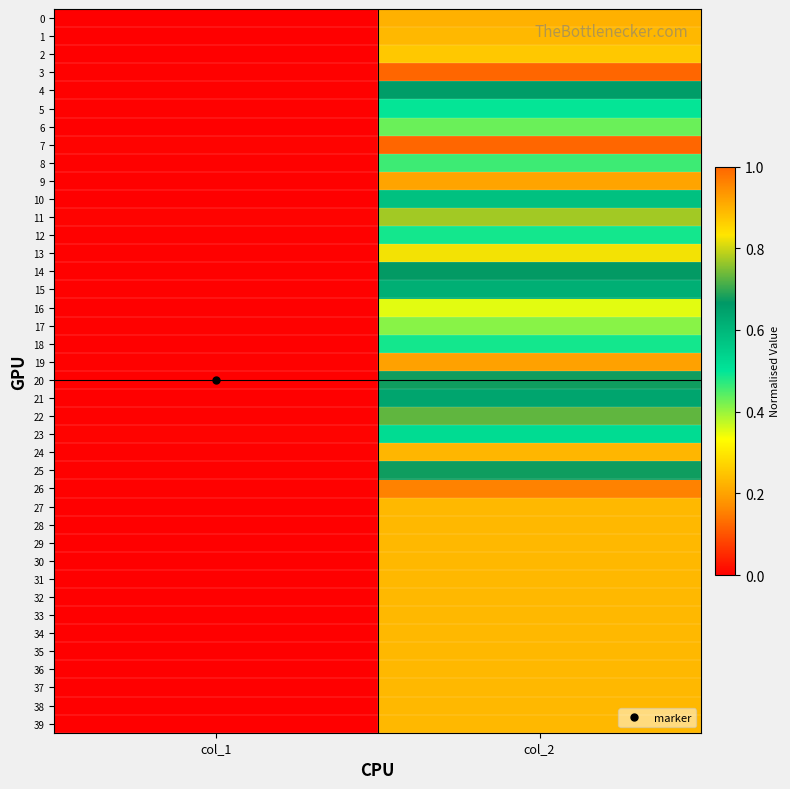

List the series in order of their peak value, lowest first.

0, 1, 27, 28, 29, 30, 31, 32, 33, 34, 35, 36, 37, 38, 39, 16, 17, 6, 8, 12, 18, 5, 23, 10, 15, 21, 4, 14, 20, 25, 22, 11, 13, 2, 24, 9, 19, 26, 7, 3